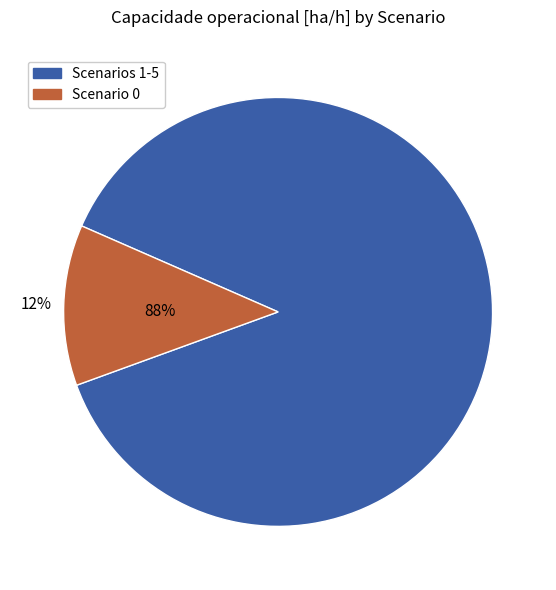

Is it true that 3 is 6% of the pie?

False